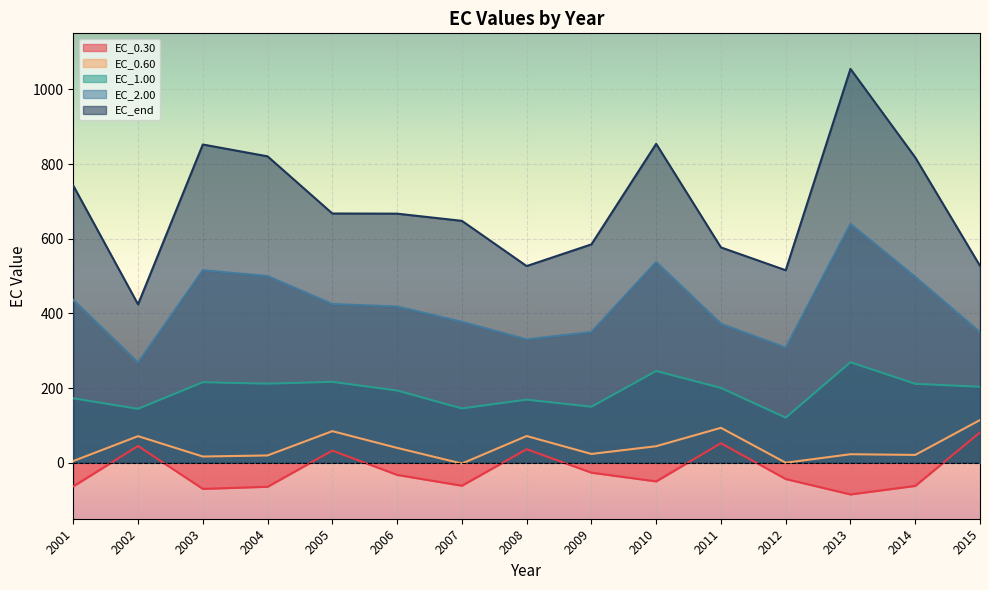

At which label is EC_0.60 closest to 56?

2010